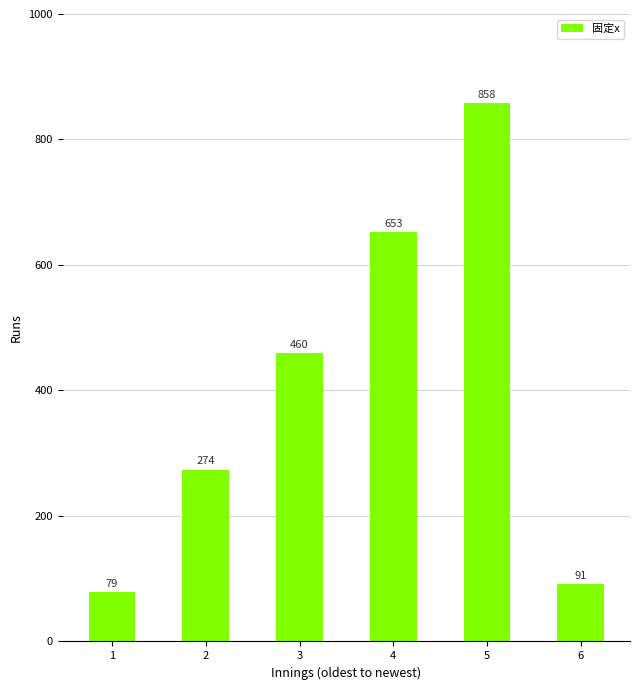

Which label corresponds to the smallest value in the chart?

1